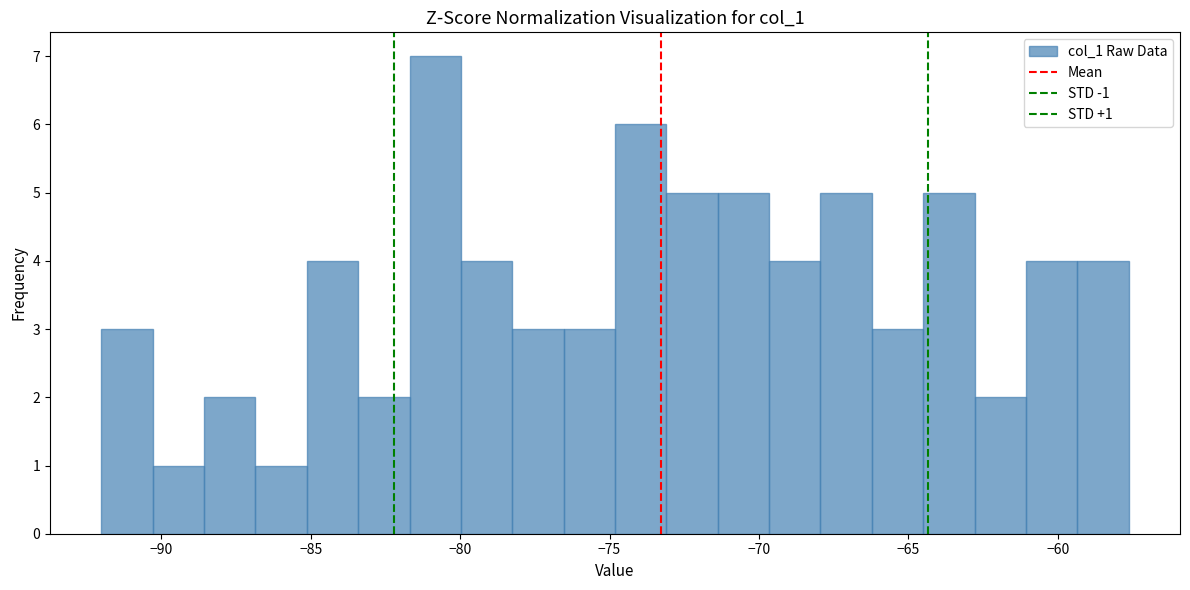

Around what value on the x-axis is the tallest bar? Give the approximate position of its centre, as read against the axis.

-81.0